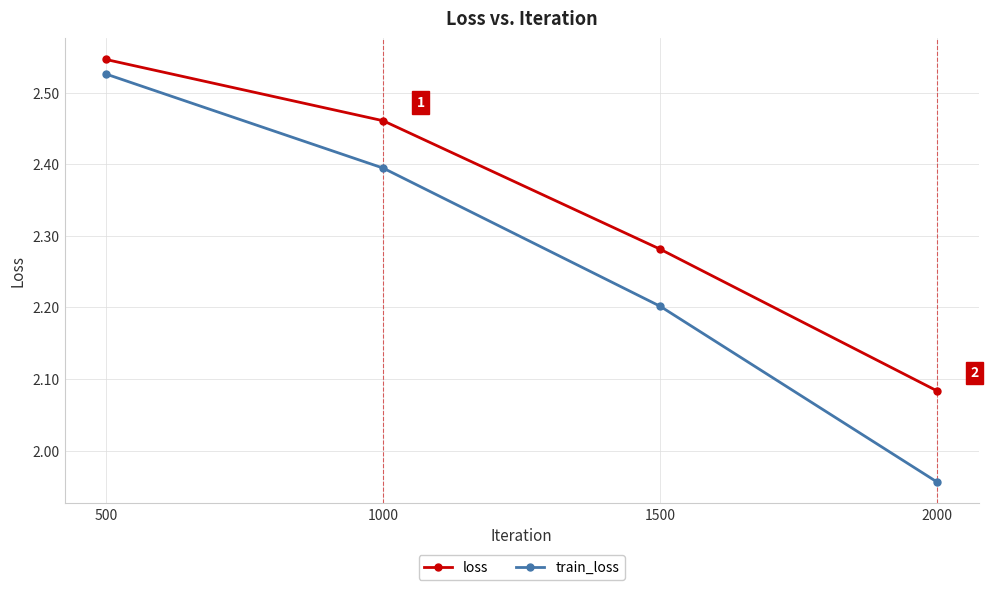

Does the chart have visible grid lines?

Yes